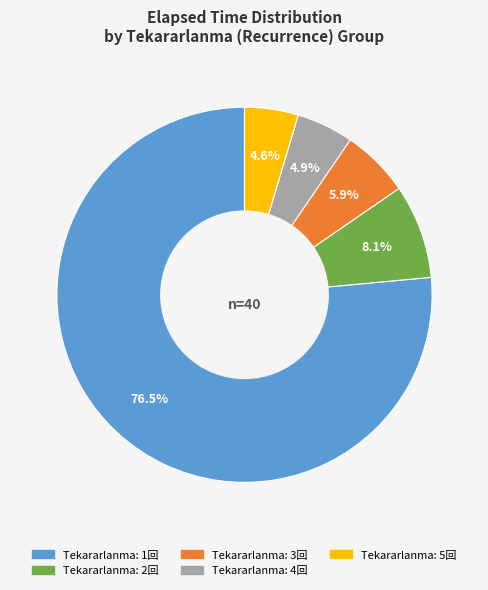

To the nearest percent, what is the difference between the largest and smallest slice percentages?

72%